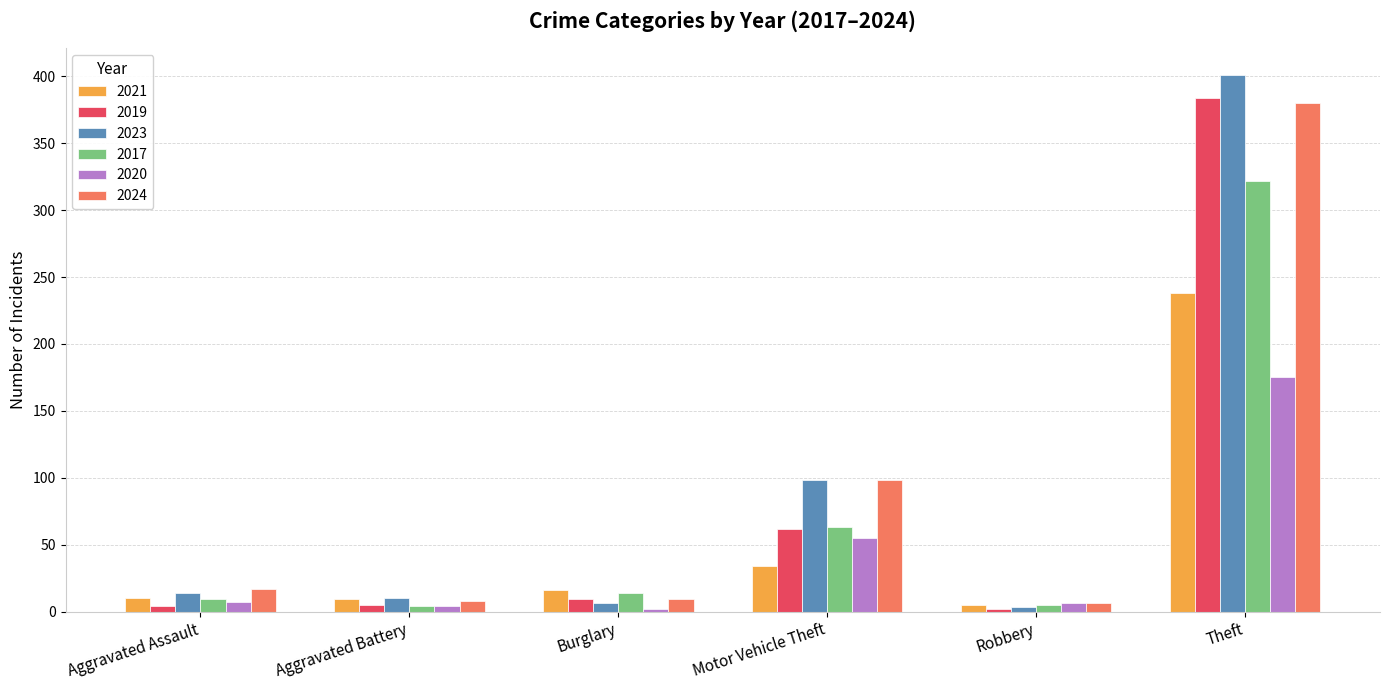

The value of 2021 at Robbery is 5. True or false?

True